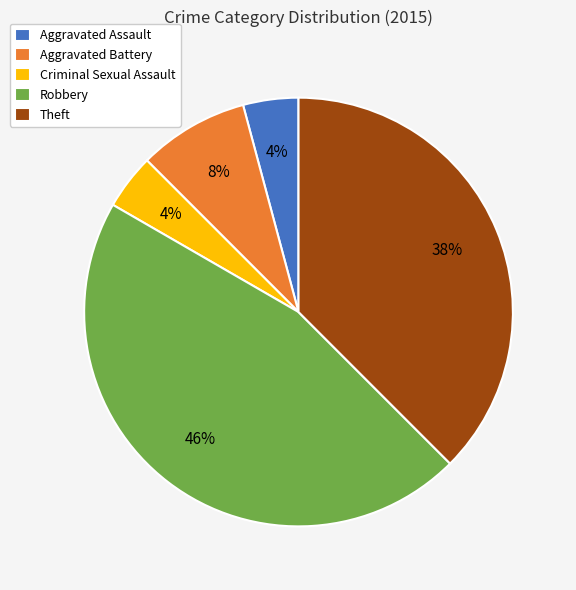

To the nearest percent, what is the combined percentage of Theft and Criminal Sexual Assault?

42%